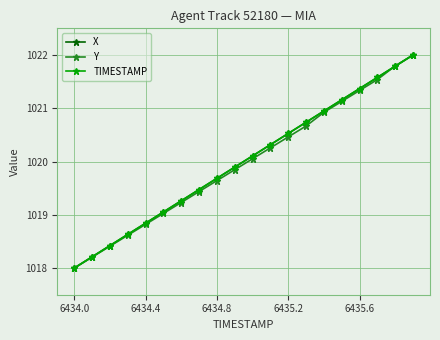

True or false: X has more than 0 interior local peaks.

False